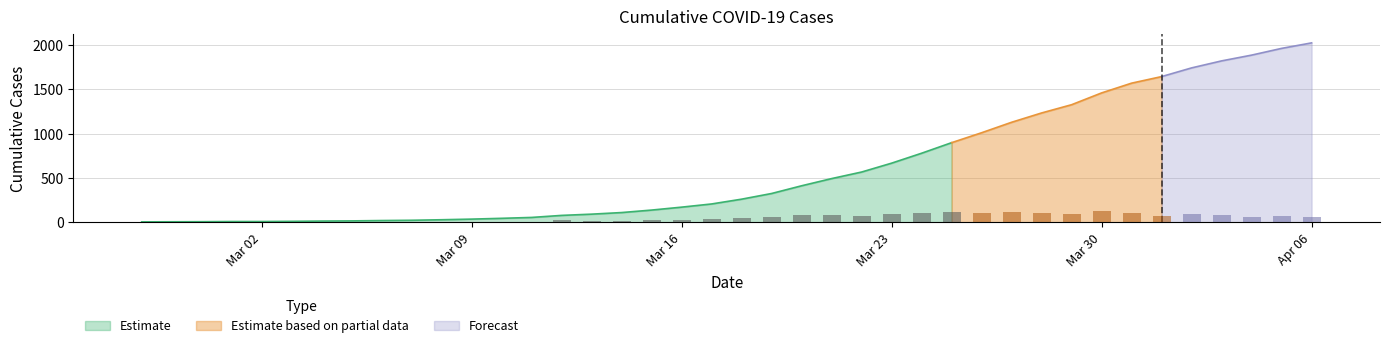

The chart shows a value of 94 at 2020-03-13. True or false?

True